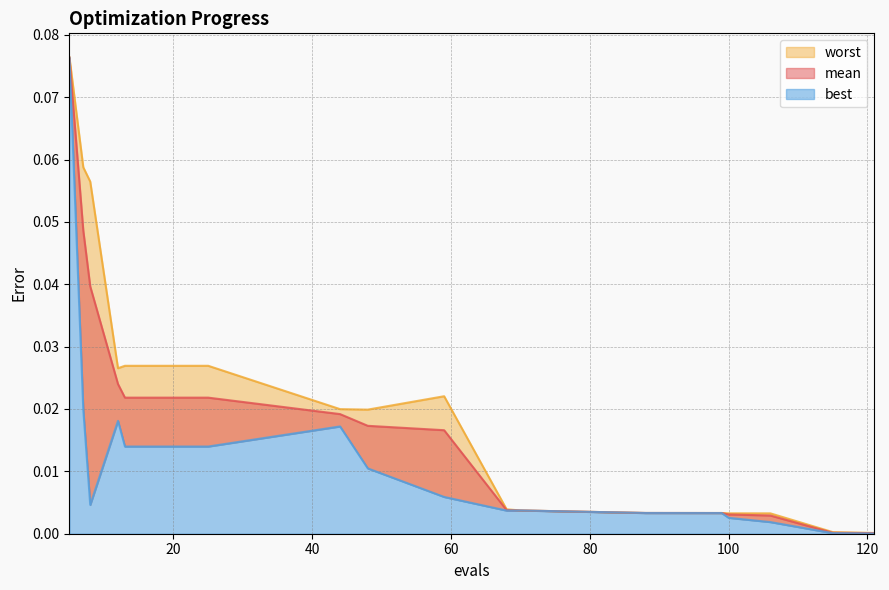

List the labels in order of worst value, smallest first.

121, 115, 106, 100, 99, 88, 70, 68, 48, 44, 59, 12, 13, 17, 21, 25, 8, 7, 5